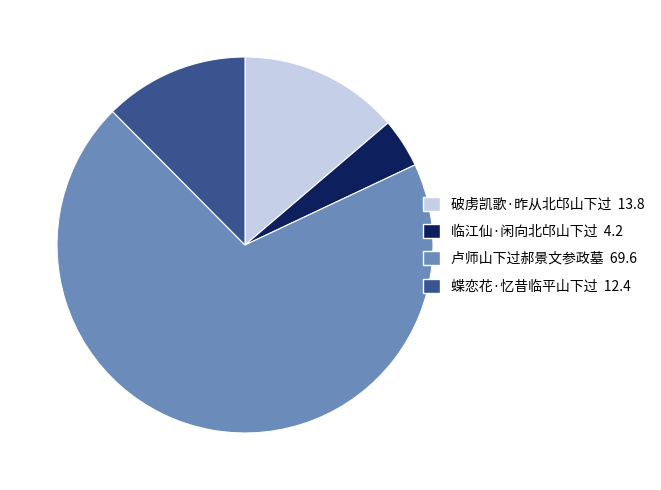

How many segments does this pie chart have?

4